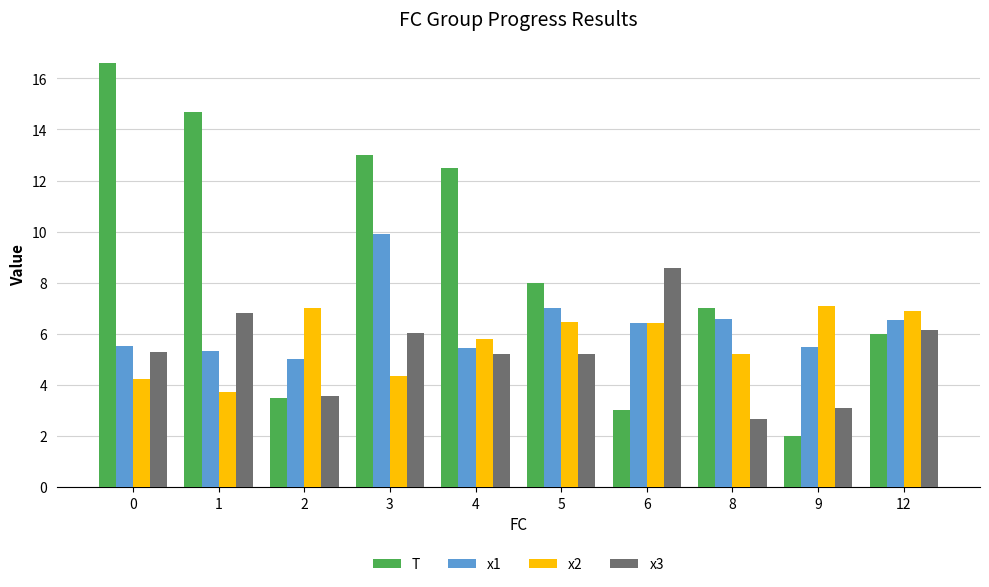

How many data points in x3 are less than 5?

3